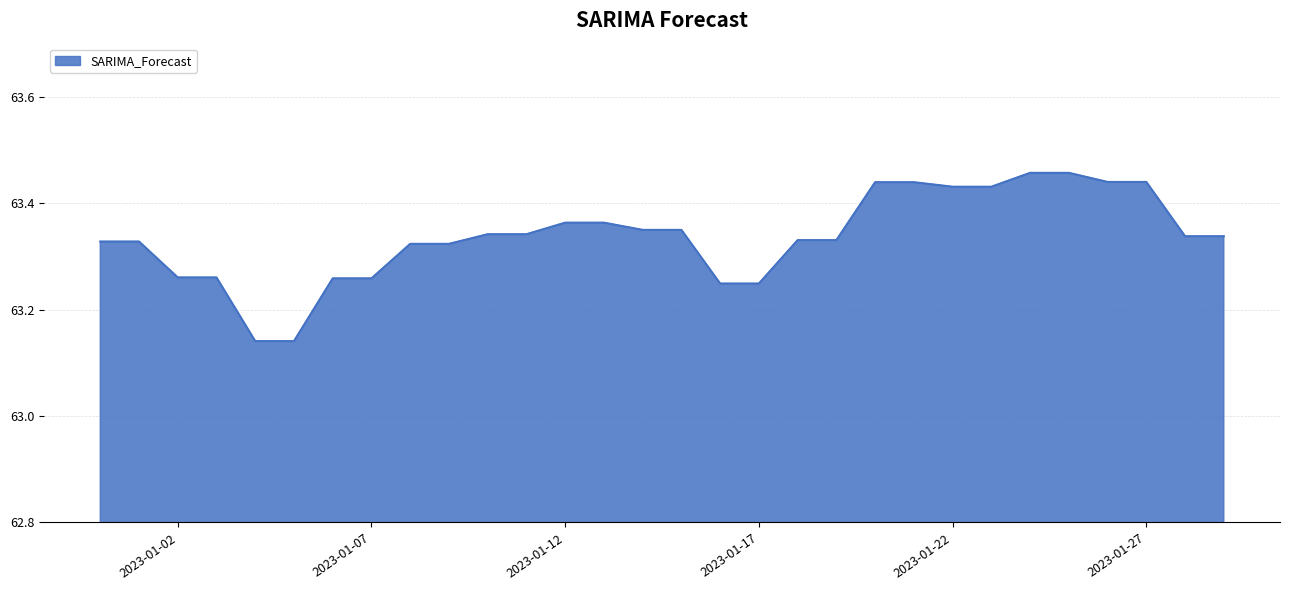

What is the difference between the maximum and minimum values?

0.3